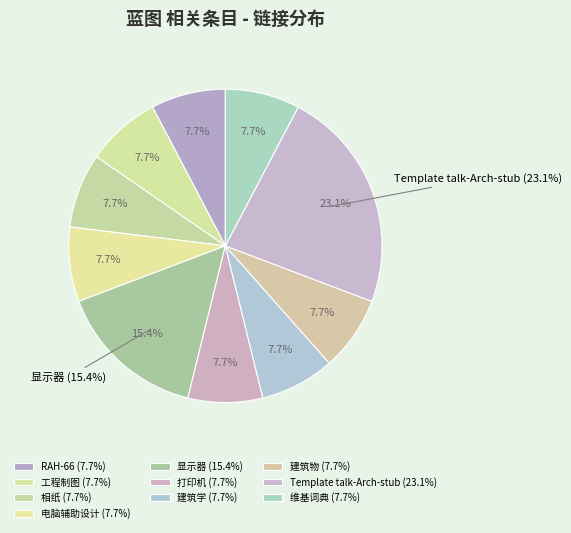

The 打印机 slice represents 22% of the pie. True or false?

False